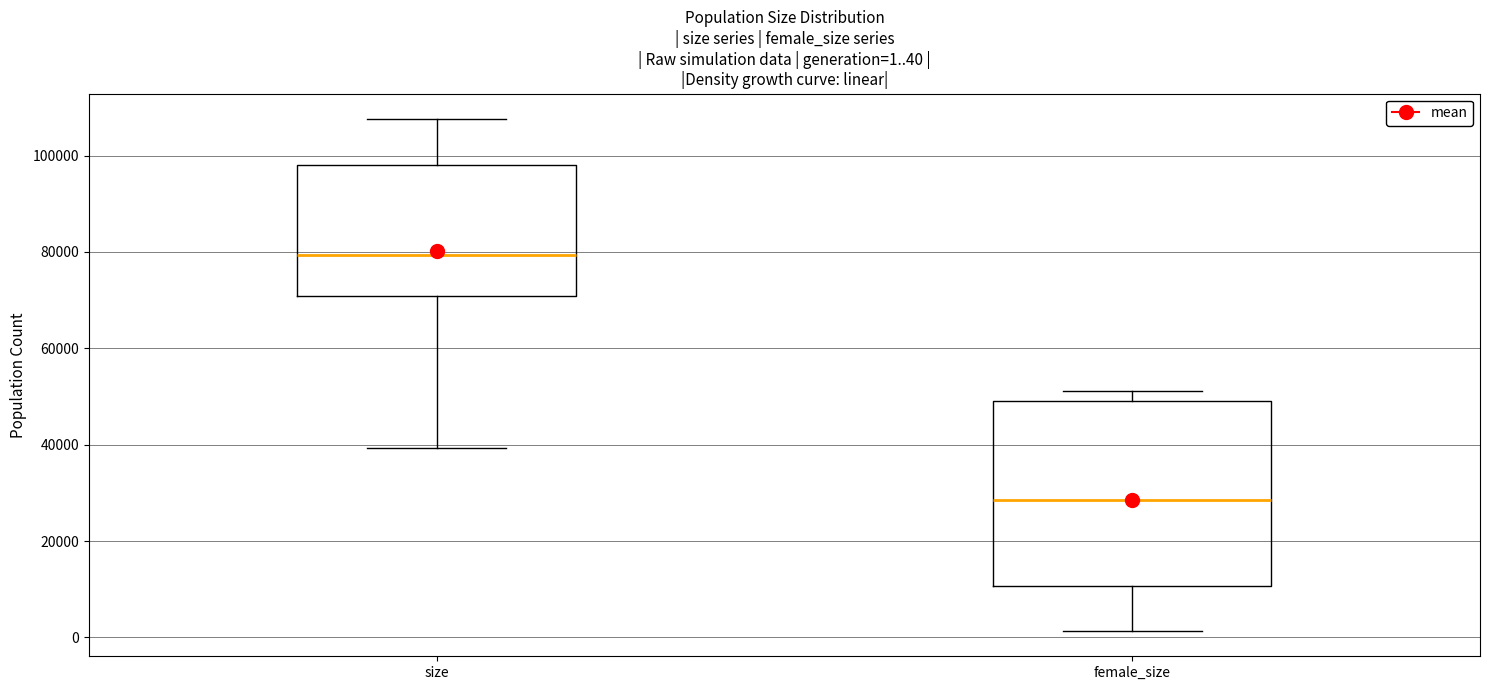

Which box is the tallest, from its lower edge to its upper edge?

female_size